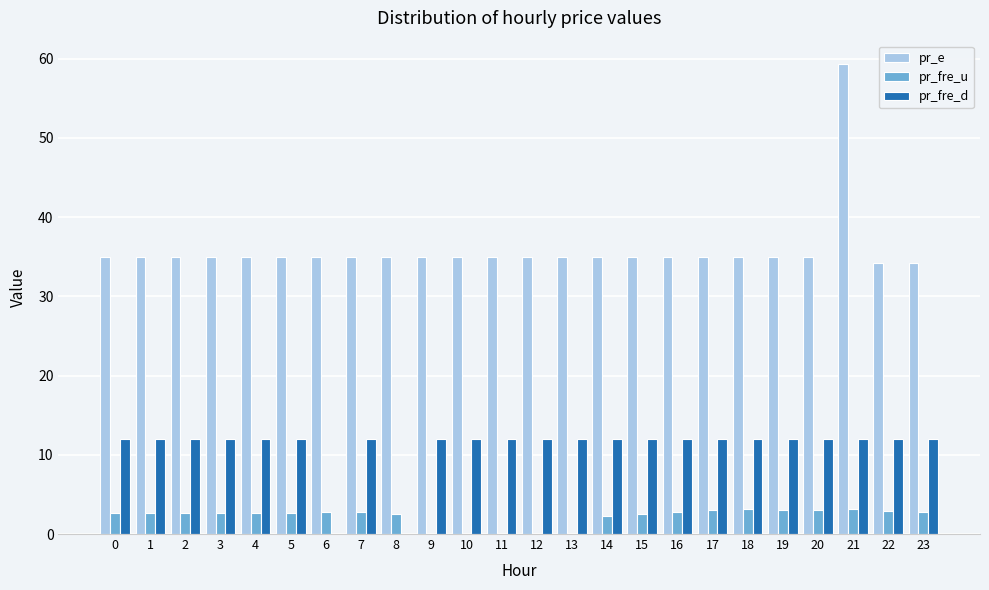

Between 8 and 9, which series saw the biggest shift?

pr_fre_d